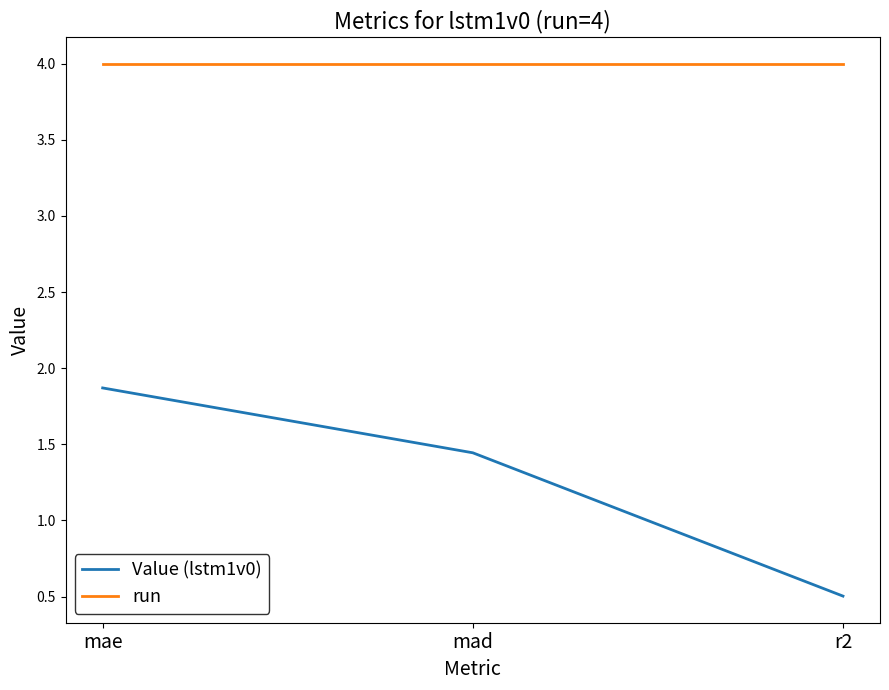

How many lines are shown in the chart?

2